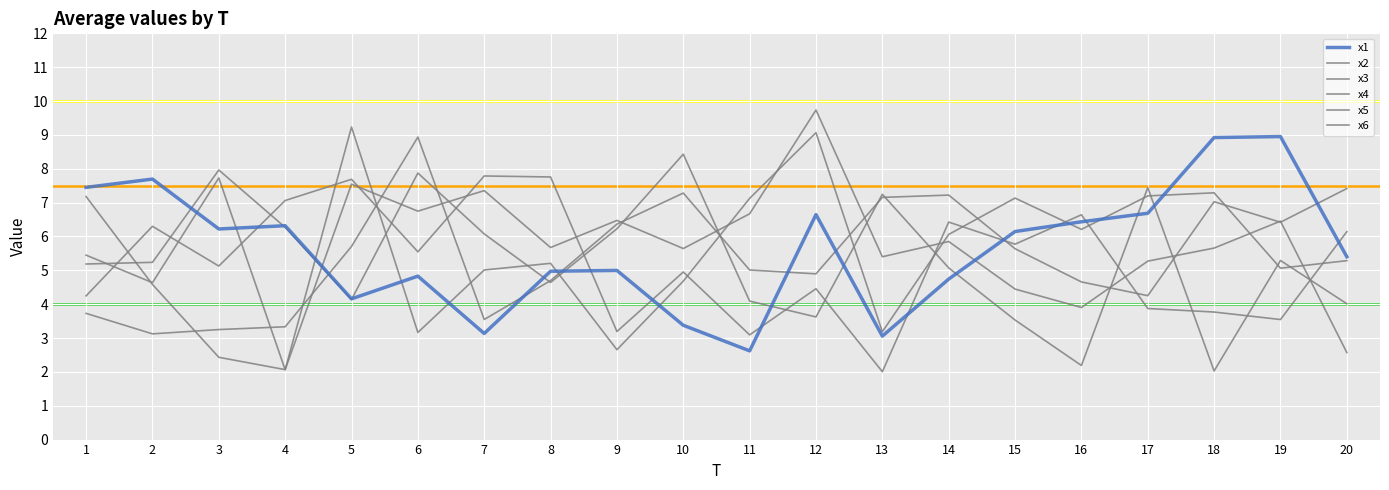

What is the average value of the x1 series?

5.6